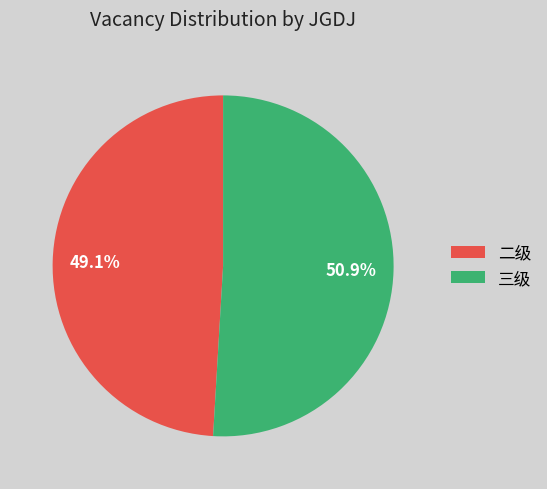

Rank the categories by value from lowest to highest.

二级, 三级